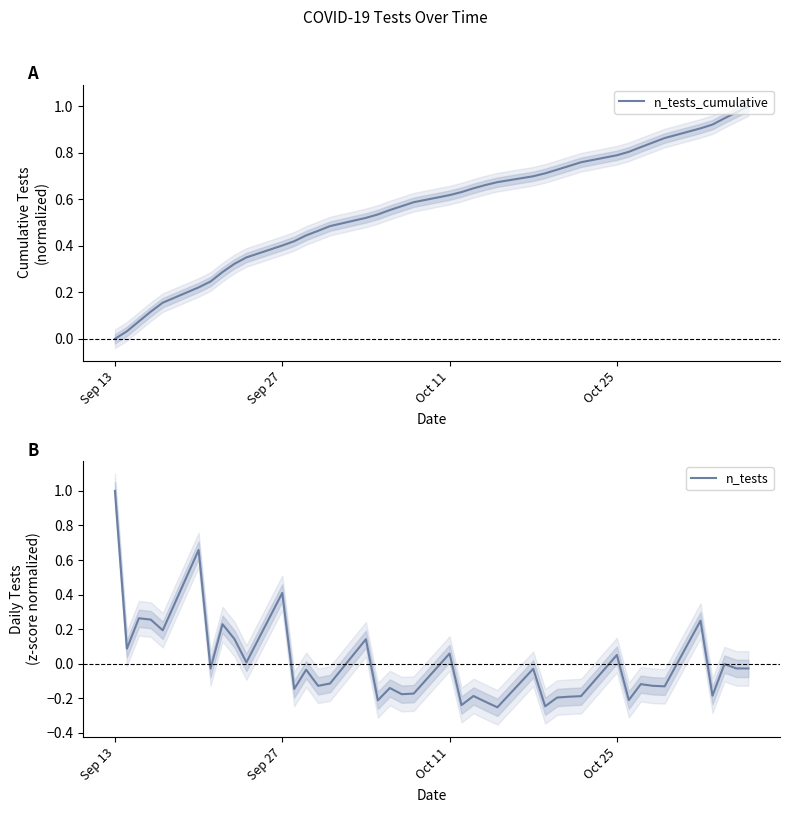

Reading right to left, transcribe all the data shown in this chart.

n_tests_cumulative: 1.0	1.0	0.9	0.9	0.9	0.9	0.8	0.8	0.8	0.8	0.8	0.7	0.7	0.7	0.7	0.7	0.7	0.6	0.6	0.6	0.6	0.6	0.6	0.5	0.5	0.5	0.5	0.4	0.4	0.4	0.4	0.3	0.3	0.2	0.2	0.2	0.1	0.1	0.0	0.0
n_tests: -0.0	-0.0	-0.0	-0.2	0.2	-0.1	-0.1	-0.1	-0.2	0.1	-0.2	-0.2	-0.2	-0.2	-0.0	-0.3	-0.2	-0.2	-0.2	0.1	-0.2	-0.2	-0.1	-0.2	0.1	-0.1	-0.1	-0.0	-0.1	0.4	0.0	0.1	0.2	-0.0	0.7	0.2	0.3	0.3	0.1	1.0